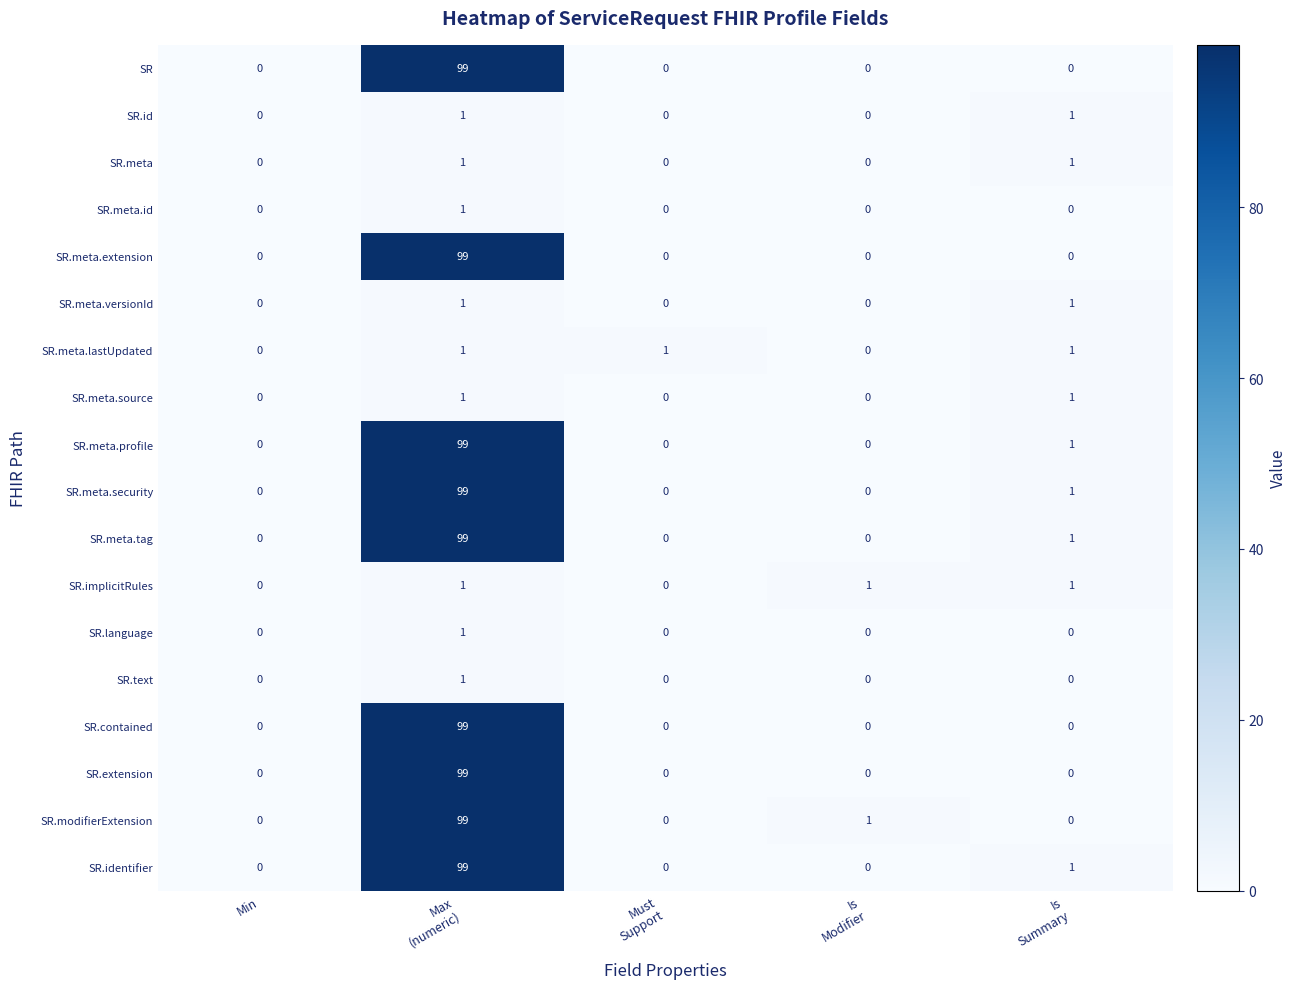

How many SR.meta values are between 0 and 1?

5